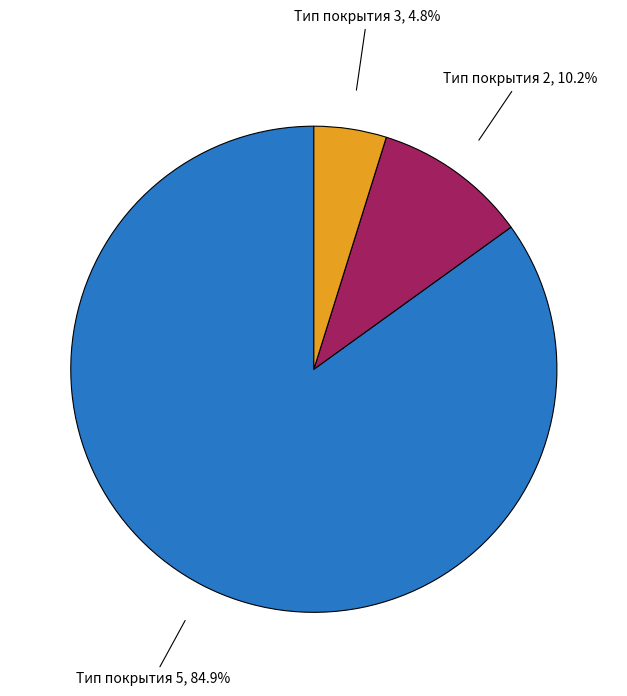

Which category has the smallest portion of the pie?

Тип покрытия 3